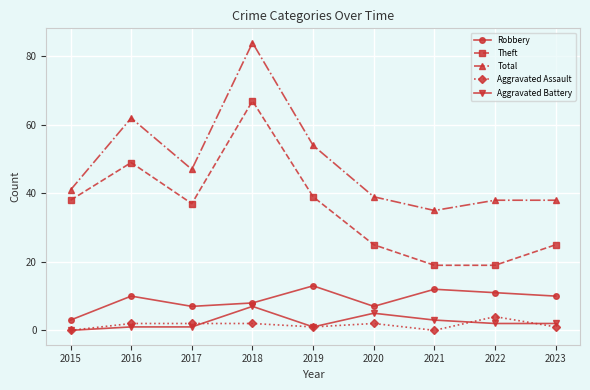

What is the approximate value of Total at 2017, to the nearest 10?

50